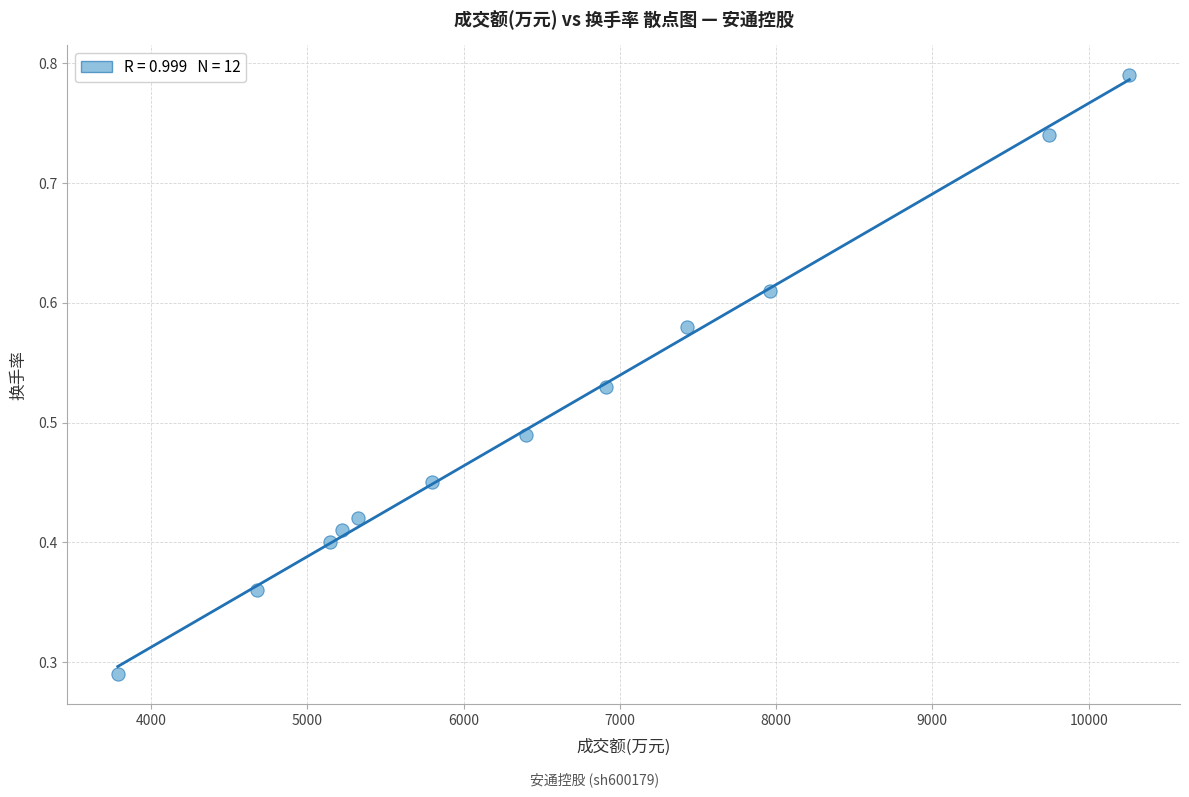

What is the range of X values (max minus min)?

6474.0